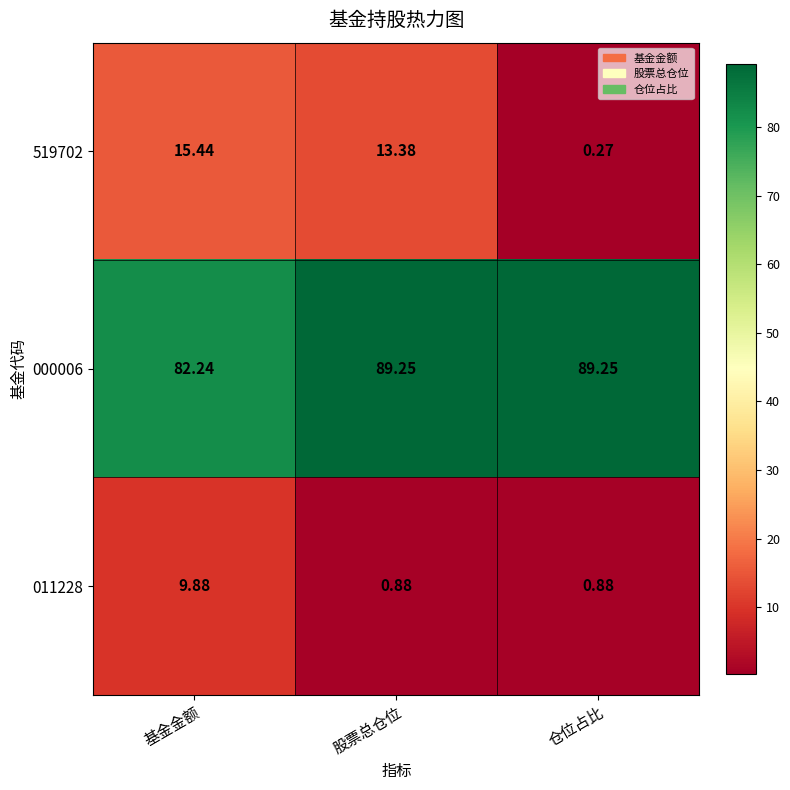

How many series are shown in this chart?

3